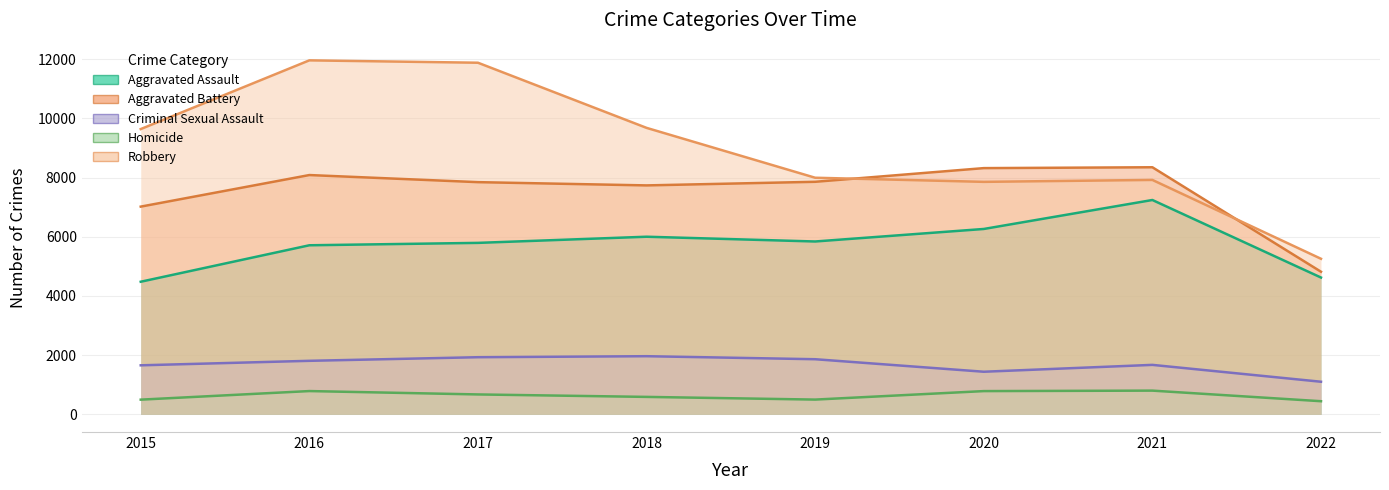

How many values in the Criminal Sexual Assault series exceed 1808?

3